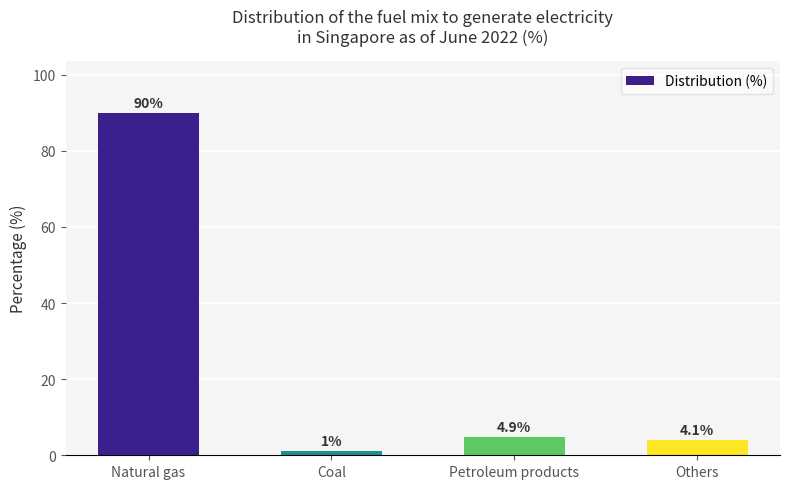

What is the difference between the maximum and minimum values?

89.0